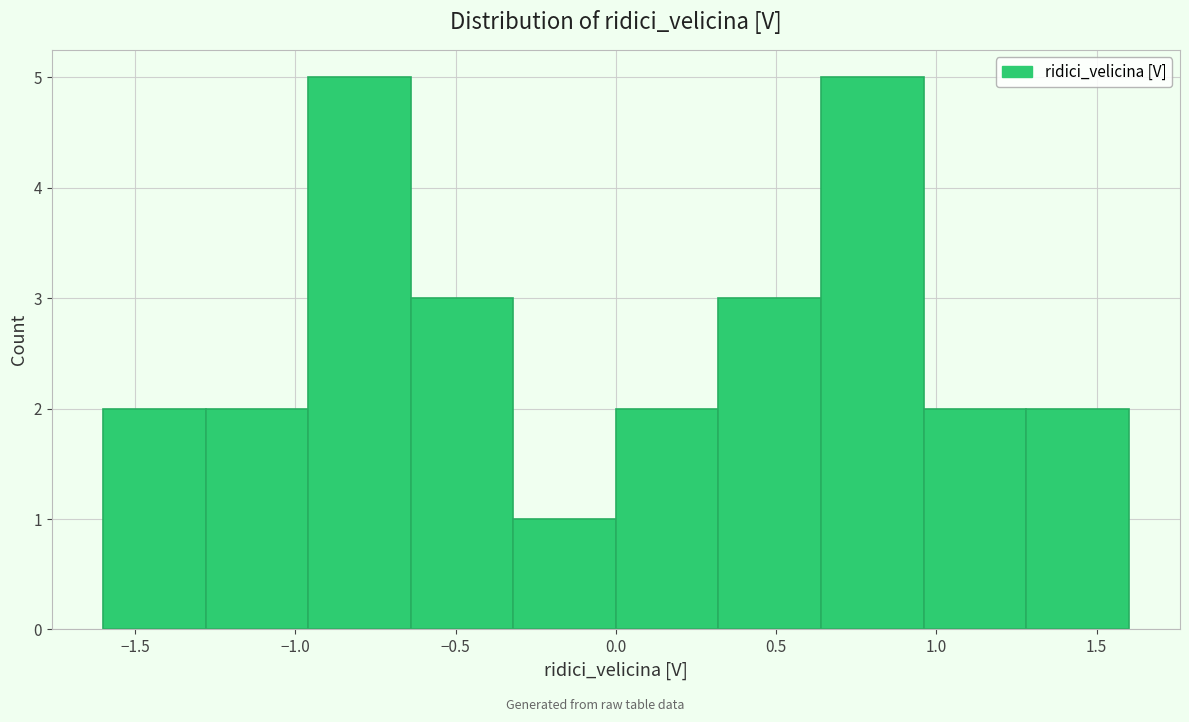

Reading left to right, list every bar in this chart as the range it spans on the x-axis followed by its height. Neither the bar edges nor the heights are printed on the chart, so give them approximately, as read against the axes.

-1.60 to -1.28: 2
-1.28 to -0.96: 2
-0.96 to -0.64: 5
-0.64 to -0.32: 3
-0.32 to 0.00: 1
0.00 to 0.32: 2
0.32 to 0.64: 3
0.64 to 0.96: 5
0.96 to 1.28: 2
1.28 to 1.60: 2